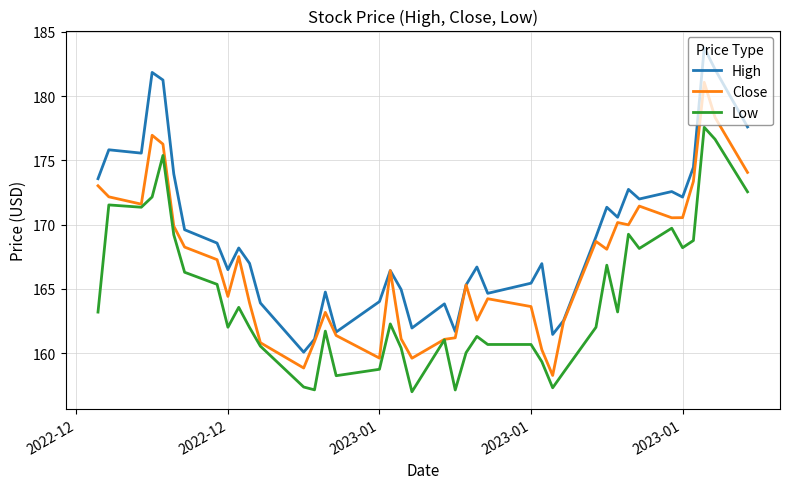

List the series in order of their peak value, lowest first.

Low, Close, High